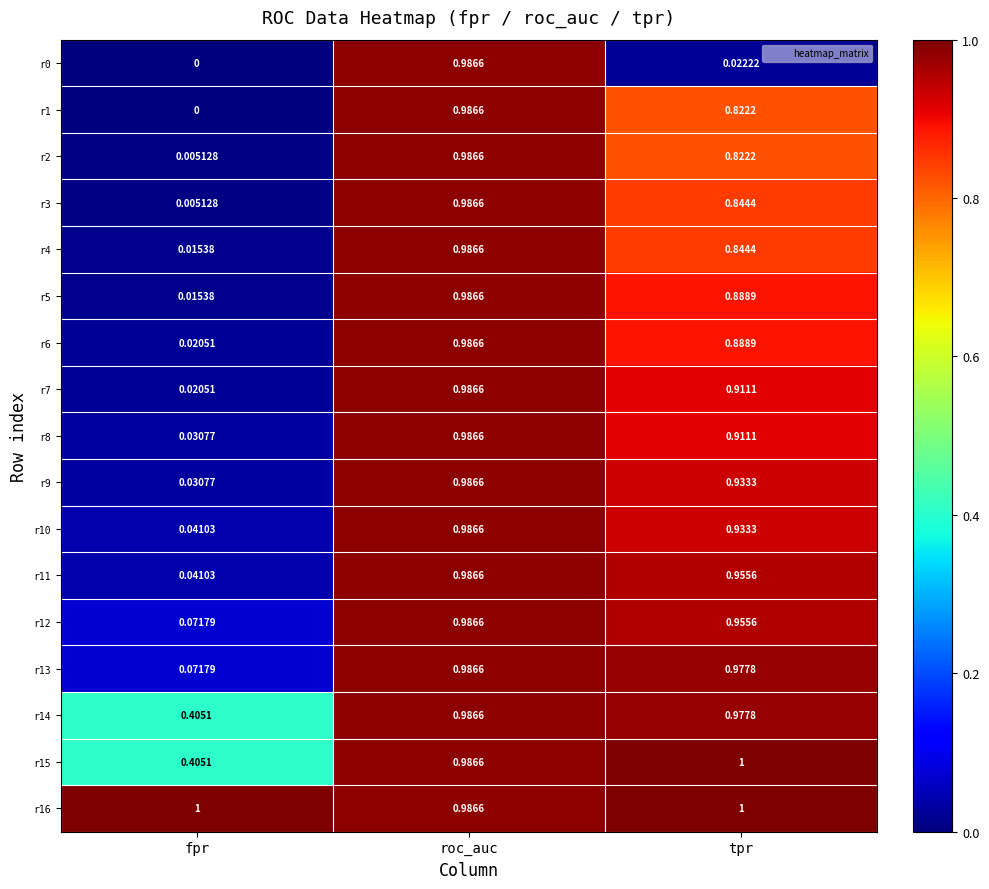

What is the difference between the highest and lowest values at tpr?

1.0